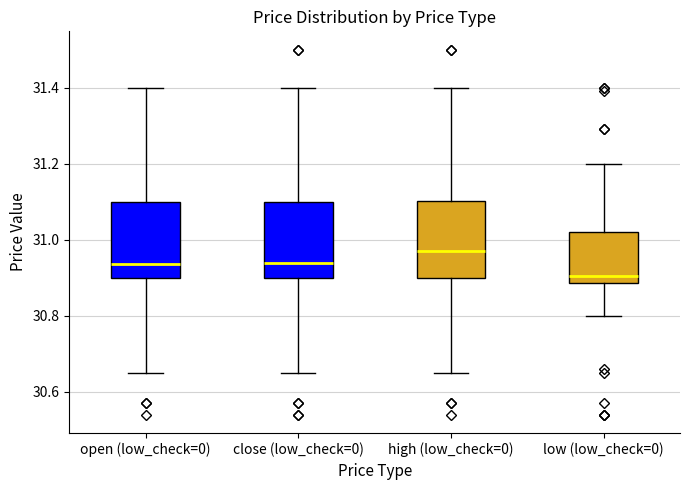

Reading left to right, read every box against the y-axis: the position of its median line, the range the box covers, and the ends of its whiskers. The values are not printed on the chart, so give them approximately, as read against the axis.

open (low_check=0): median 30.94, box 30.90 to 31.10, whiskers 30.66 to 31.40
close (low_check=0): median 30.94, box 30.90 to 31.10, whiskers 30.66 to 31.40
high (low_check=0): median 30.98, box 30.90 to 31.10, whiskers 30.66 to 31.40
low (low_check=0): median 30.90, box 30.88 to 31.02, whiskers 30.80 to 31.20